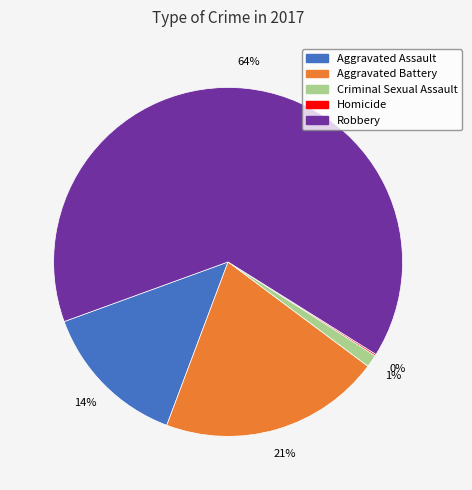

To the nearest percent, what percentage of the pie is Criminal Sexual Assault?

1%